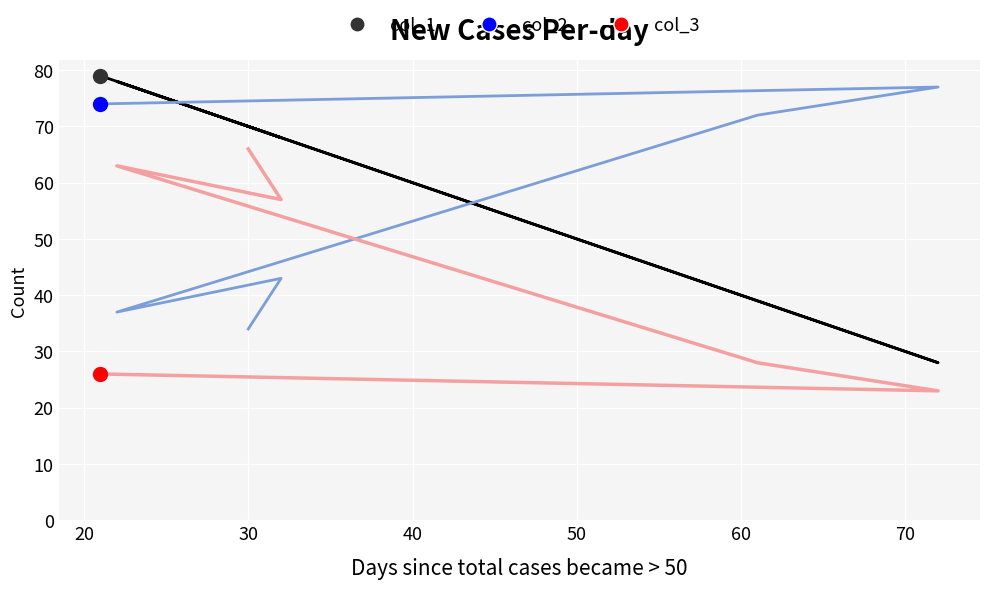

Reading left to right, extract all data points from this chart.

col_1: 70	68	78	39	28	79
col_2: 34	43	37	72	77	74
col_3: 66	57	63	28	23	26